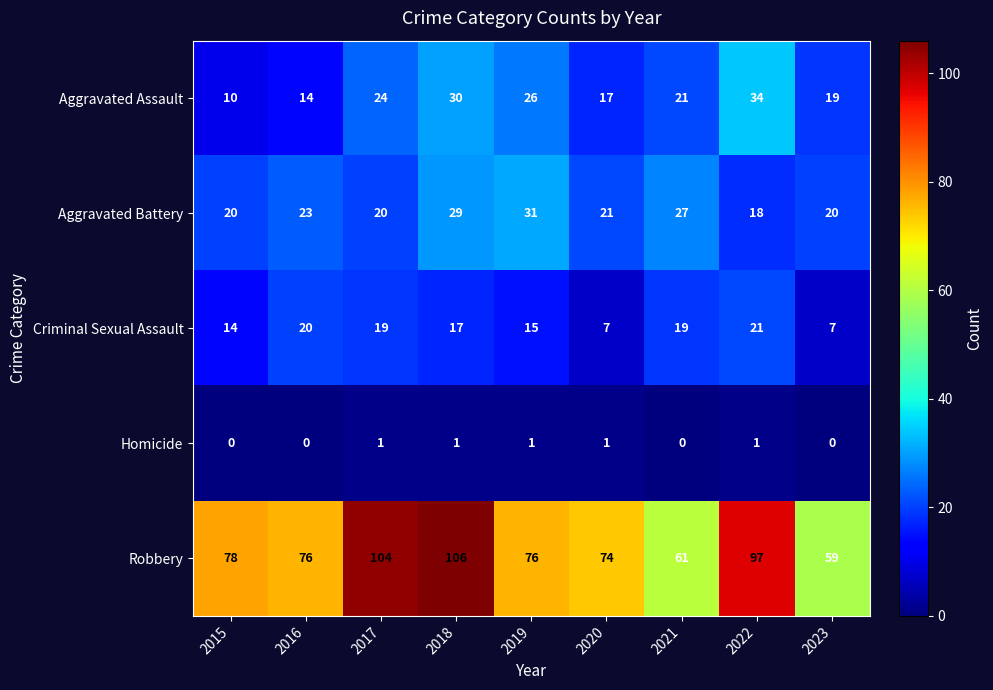

At which label does Aggravated Battery reach its minimum?

2022